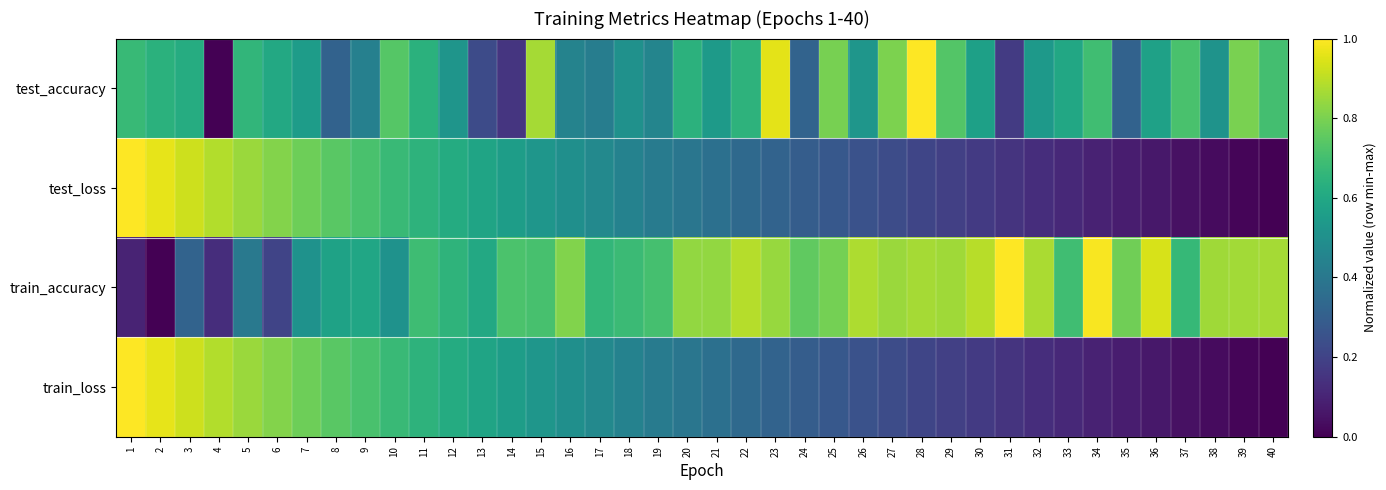

Between 27 and 5, which is larger?

27